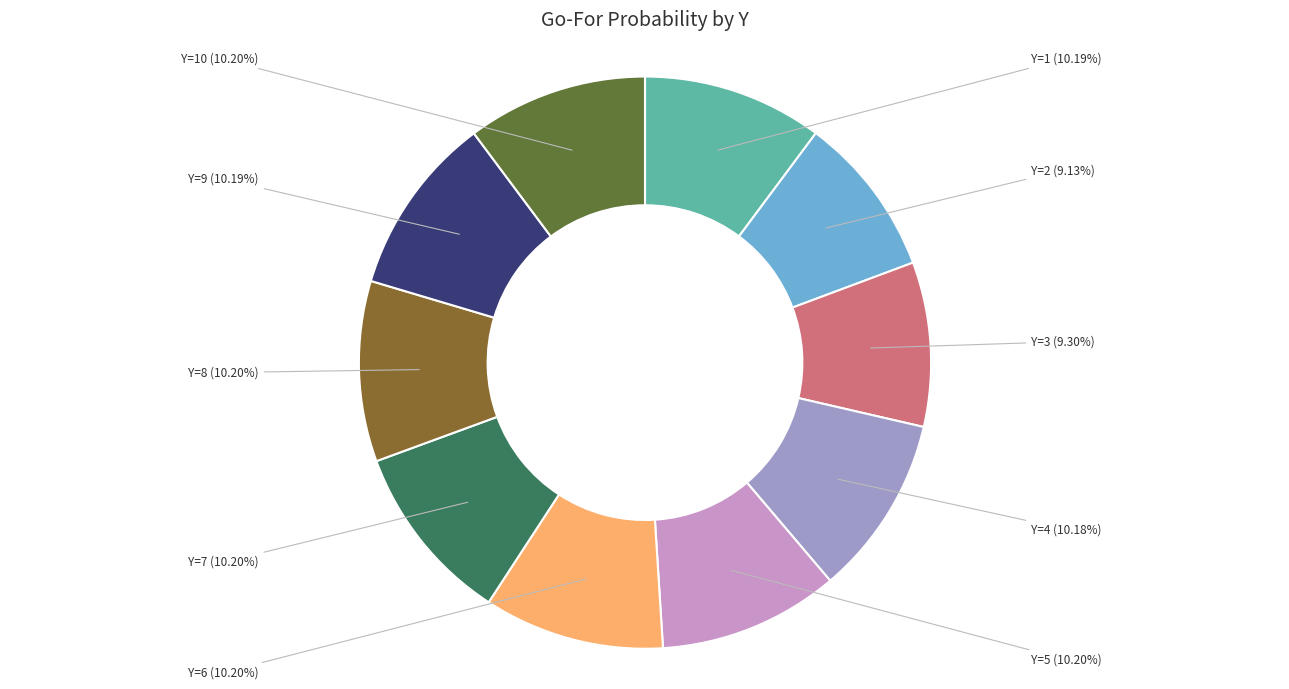

Is there any slice that represents more than half of the pie?

No